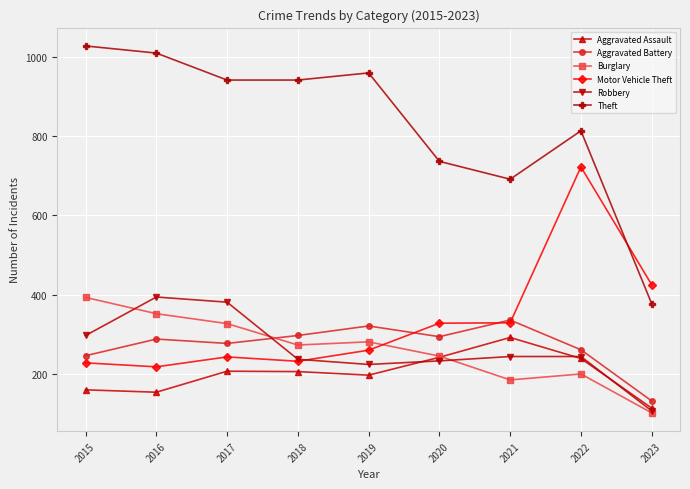

True or false: Theft and Burglary intersect in this chart.

False